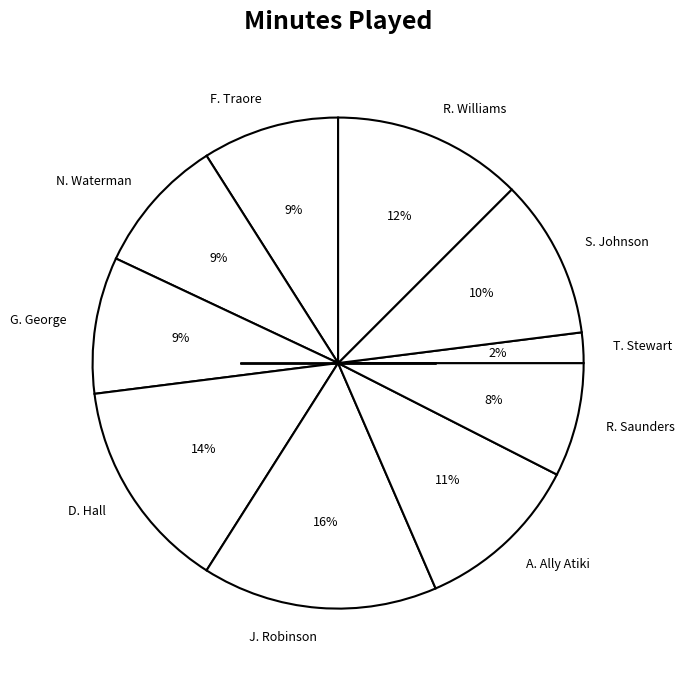

What percentage is the D. Hall slice, to the nearest percent?

14%